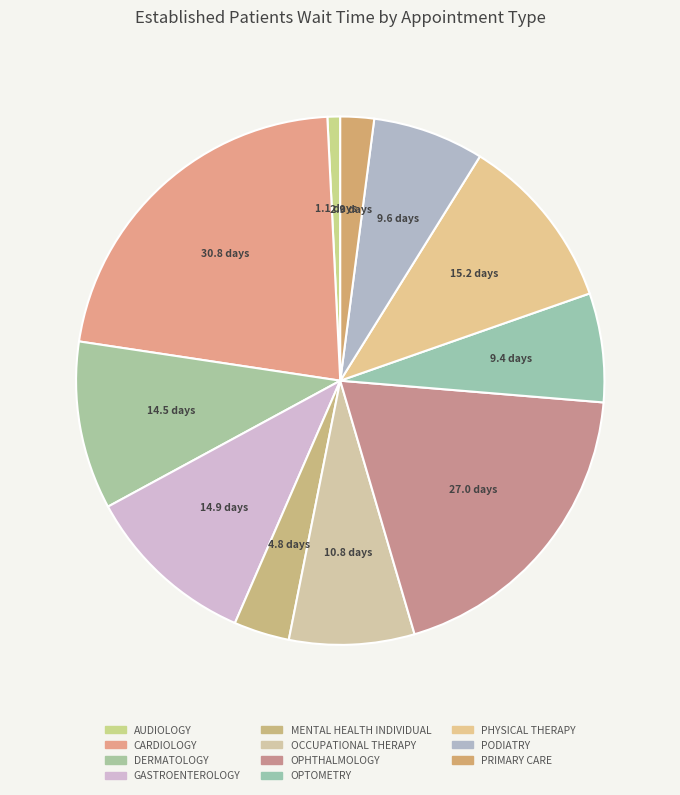

To the nearest percent, what is the combined percentage of PRIMARY CARE and GASTROENTEROLOGY?

13%